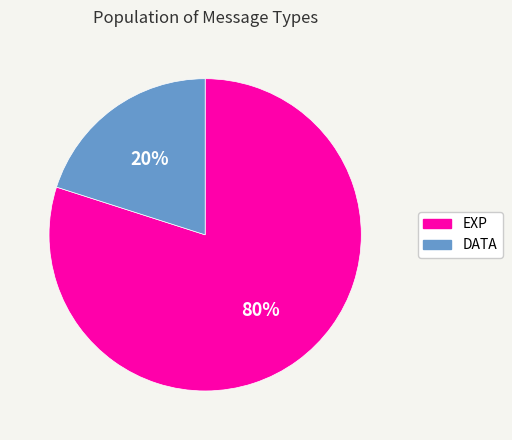

Do DATA and EXP together represent more than half of the pie?

Yes